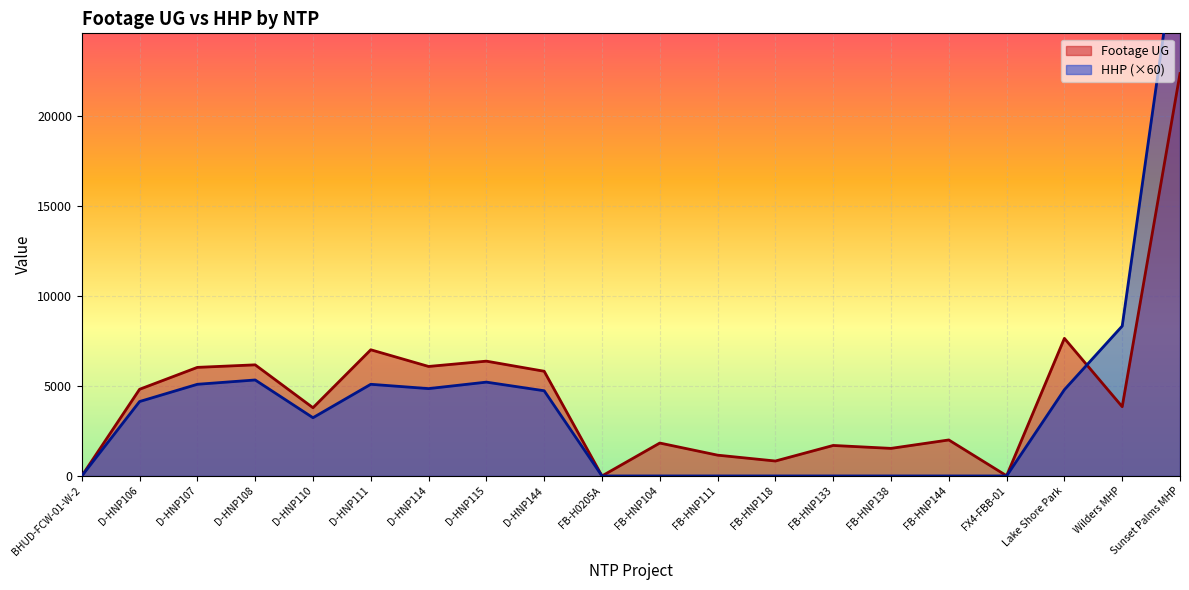

At which category is the sum across all series the highest?

Sunset Palms MHP